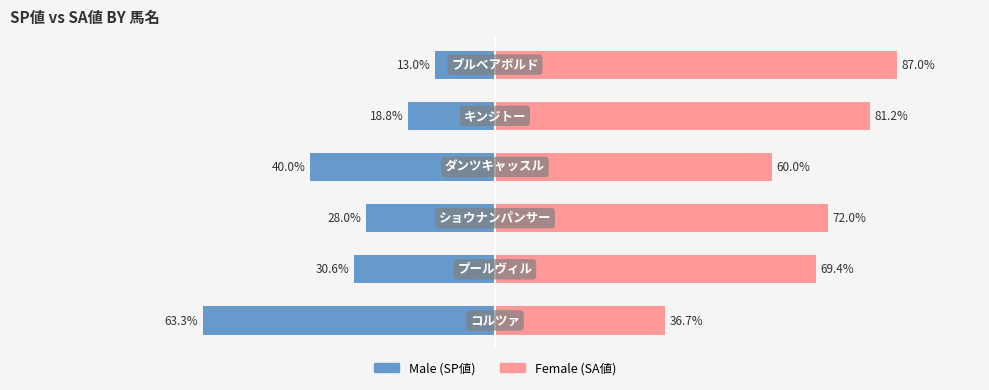

At how many categories does at least one series exceed 71?

3